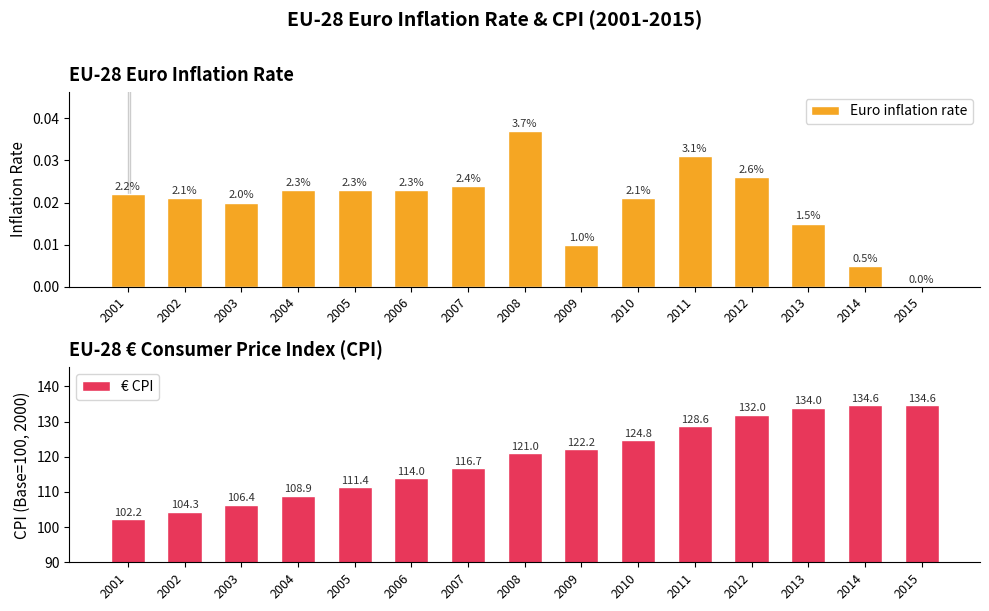

The value of Euro inflation rate at 2004 is 0.0. True or false?

False